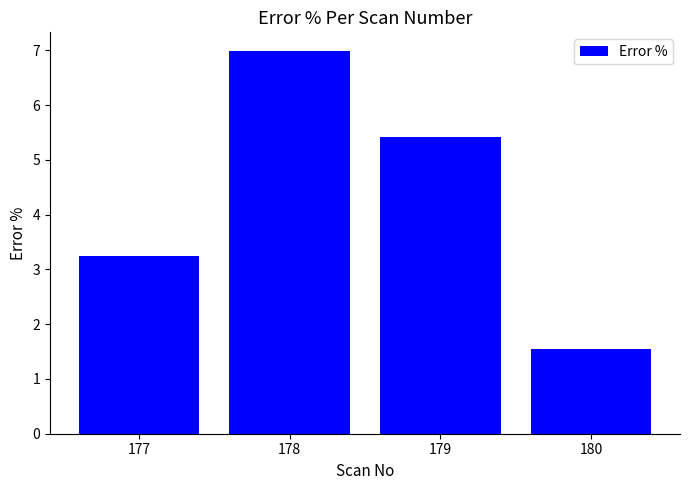

What is the smallest value displayed?

1.6